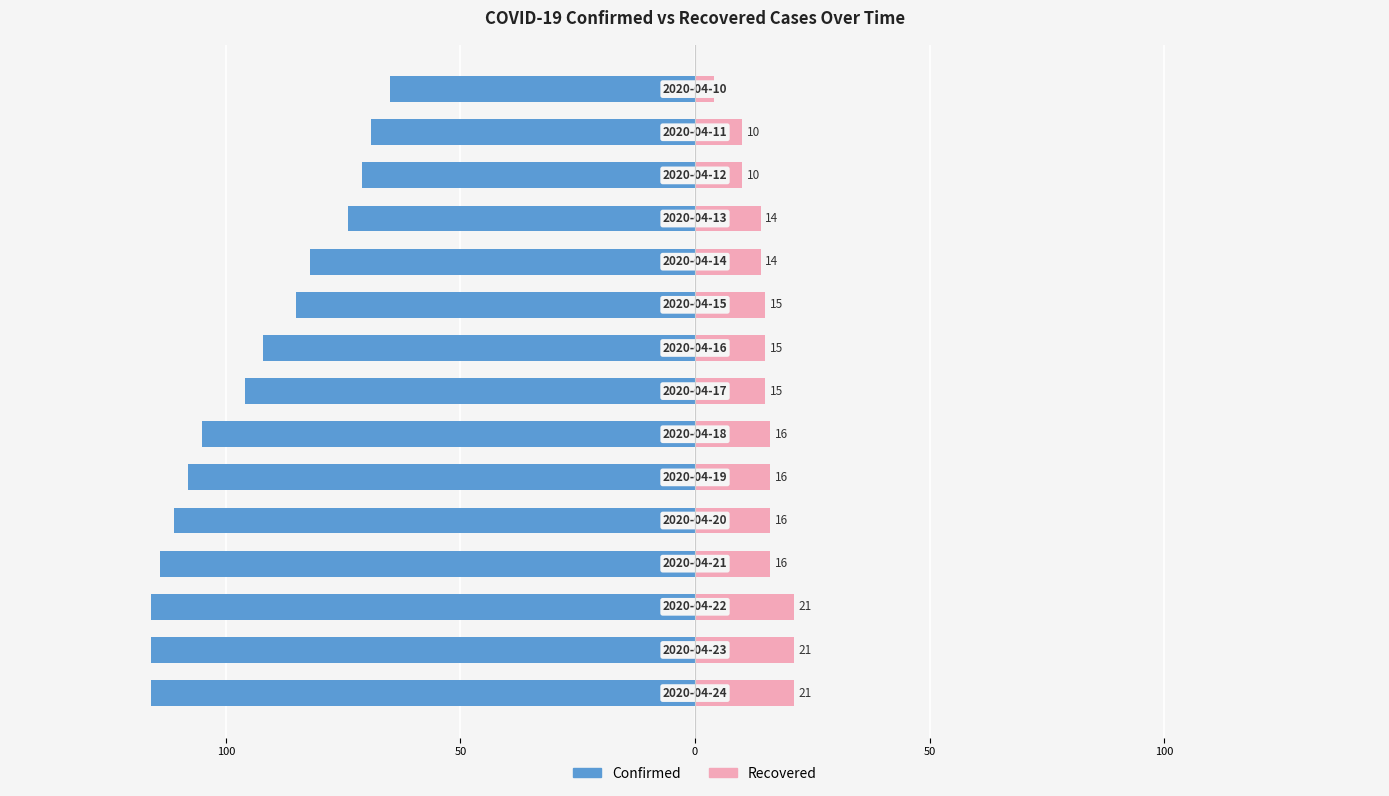

Reading left to right, extract all data points from this chart.

Confirmed: -116	-116	-116	-114	-111	-108	-105	-96	-92	-85	-82	-74	-71	-69	-65
Recovered: 21	21	21	16	16	16	16	15	15	15	14	14	10	10	4